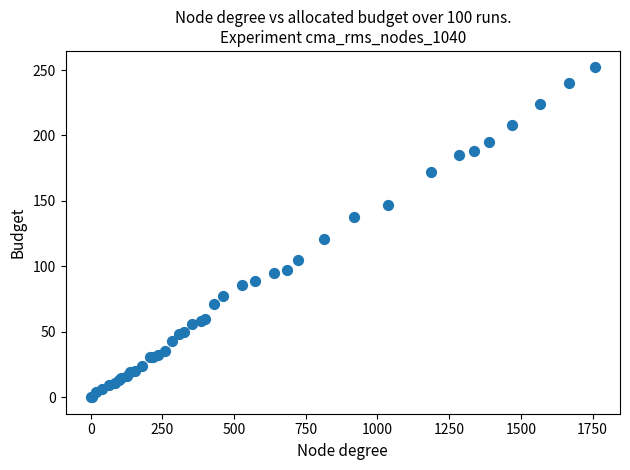

What Y value in the scatter plot is closest to 126?

121